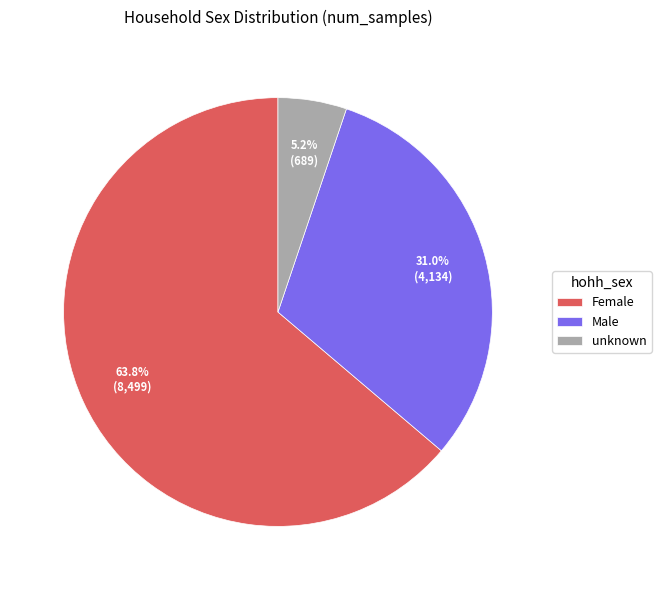

True or false: Male accounts for 31% of the total.

True